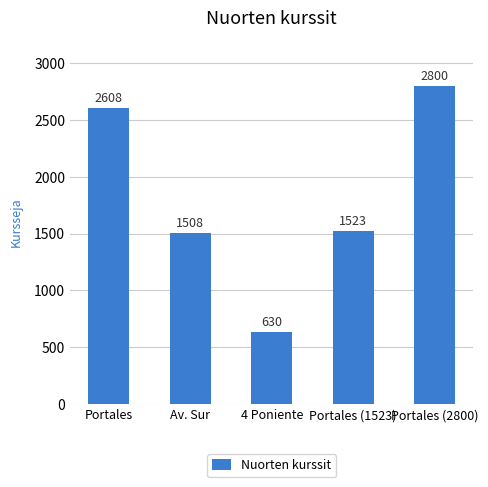

How many data points are less than 1523?

2